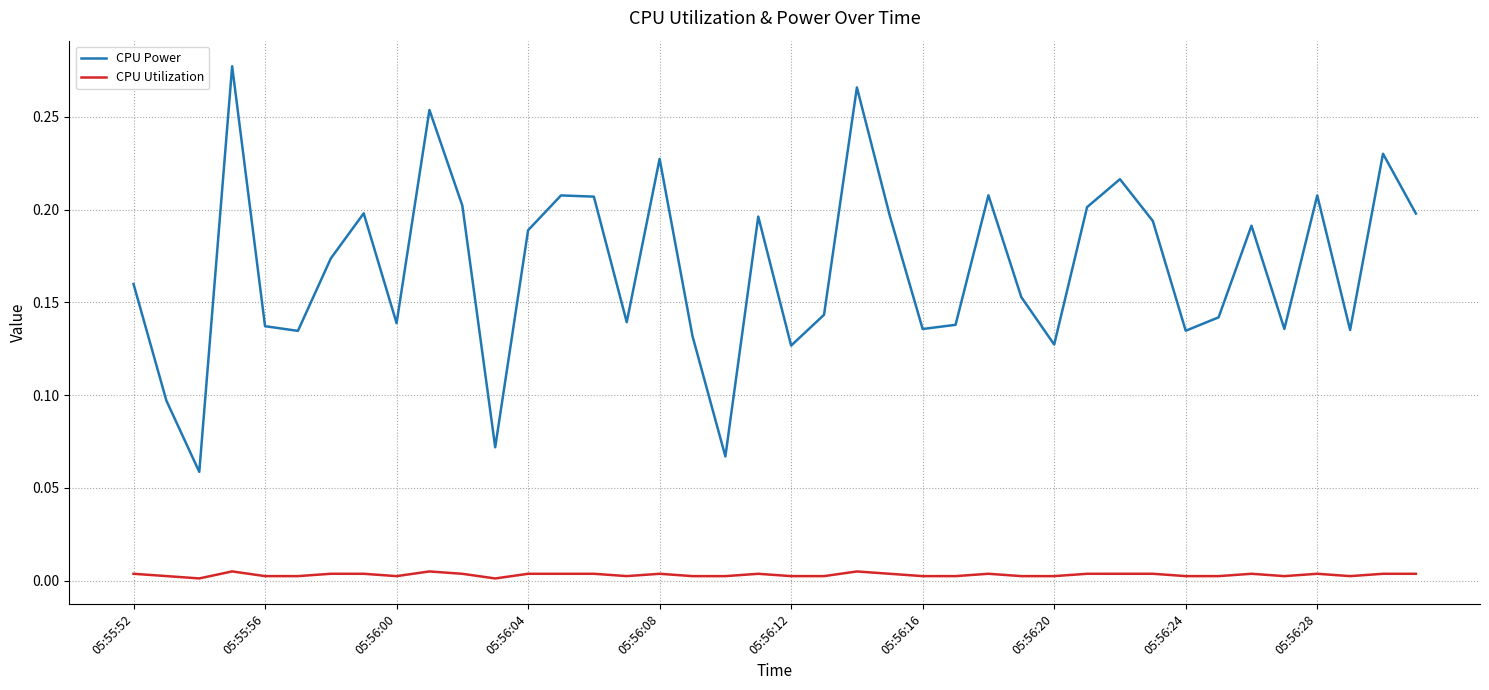

Which series has the widest spread of values?

CPU Power